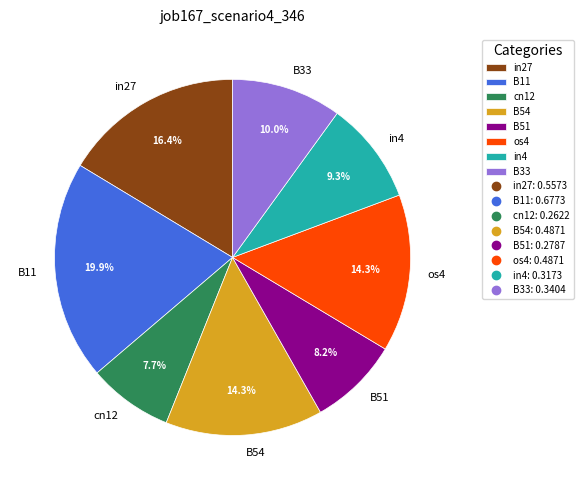

True or false: in27 accounts for 5% of the total.

False